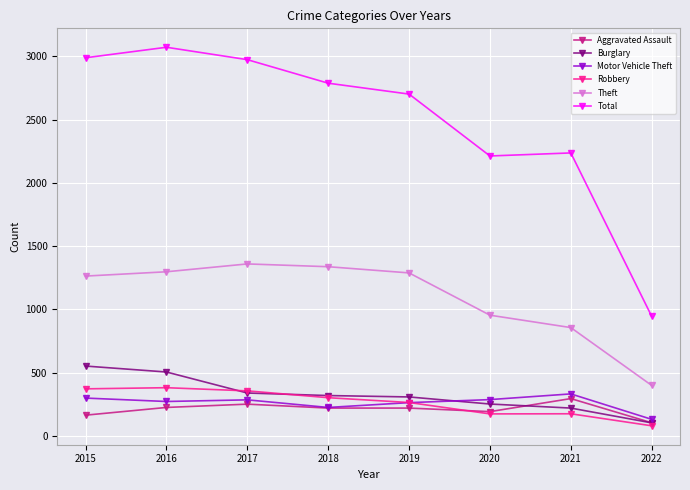

How many series are shown in this chart?

6